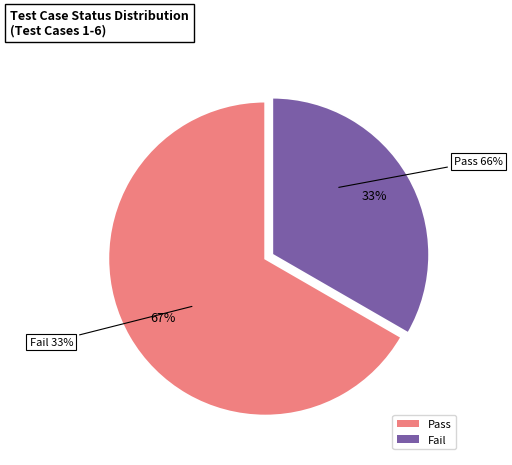

Rank the categories by value from highest to lowest.

Pass, Fail